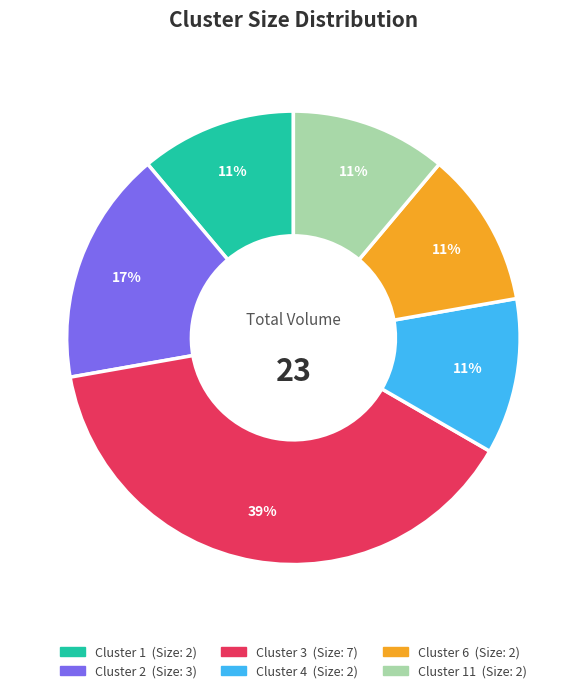

To the nearest percent, what is the average slice percentage?

17%